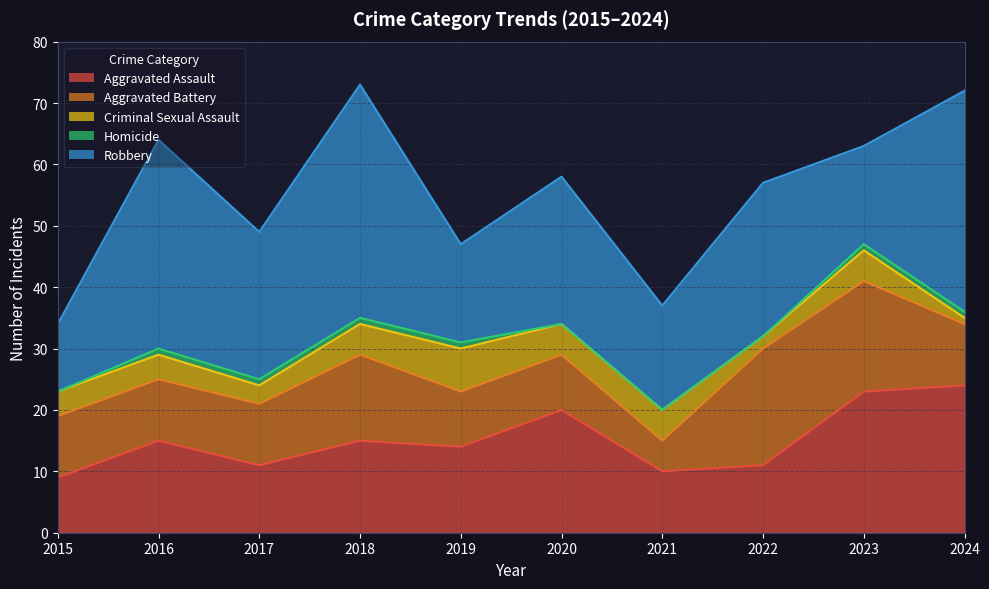

How many lines are shown in the chart?

5